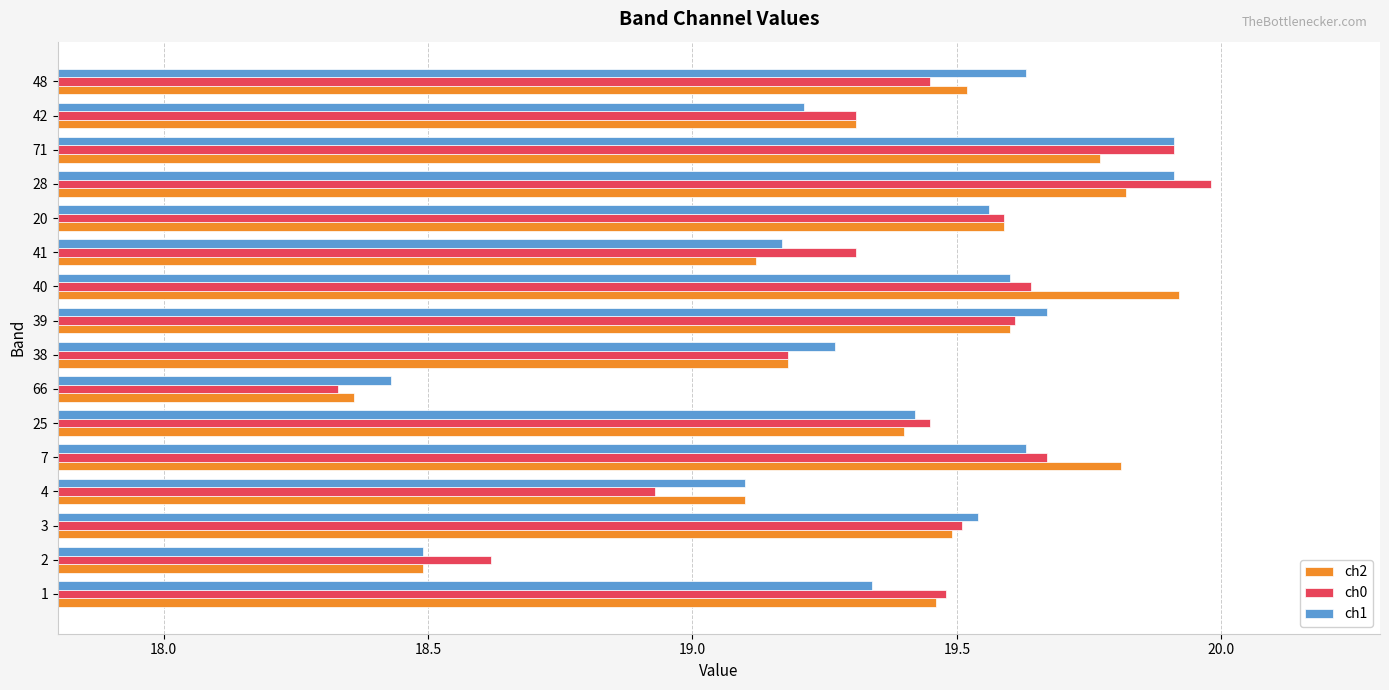

Which series changed the most between 39 and 71?

ch0